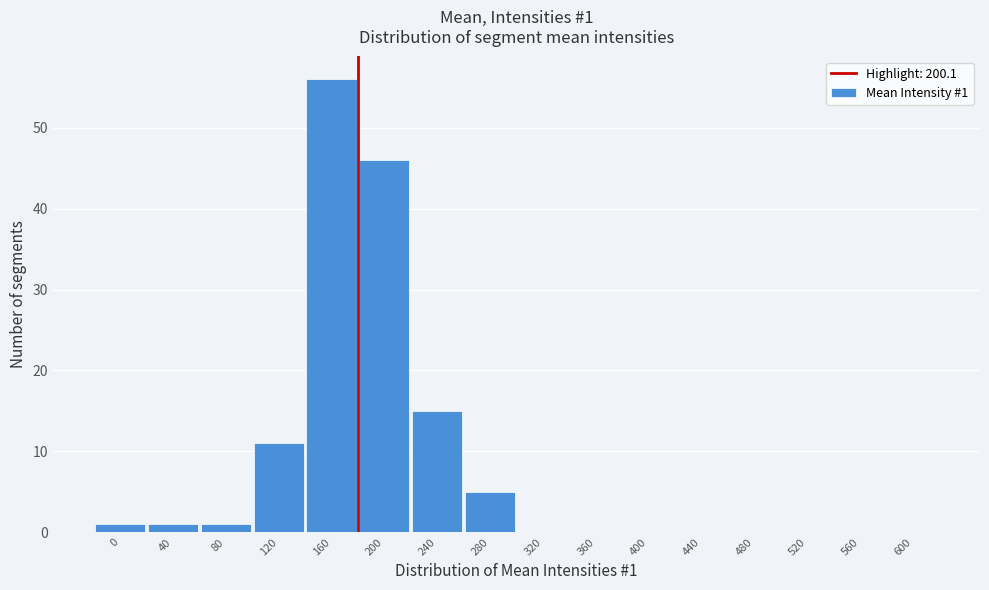

Reading left to right, transcribe all the data shown in this chart.

0=1	40=1	80=1	120=11	160=56	200=46	240=15	280=5	320=0	360=0	400=0	440=0	480=0	520=0	560=0	600=0